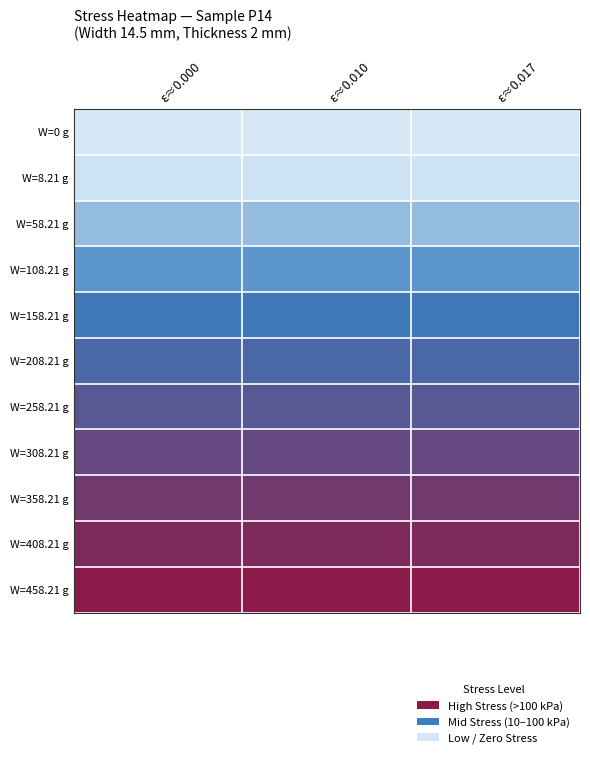

List the series in order of their peak value, lowest first.

W=0 g, W=8.21 g, W=58.21 g, W=108.21 g, W=158.21 g, W=208.21 g, W=258.21 g, W=308.21 g, W=358.21 g, W=408.21 g, W=458.21 g